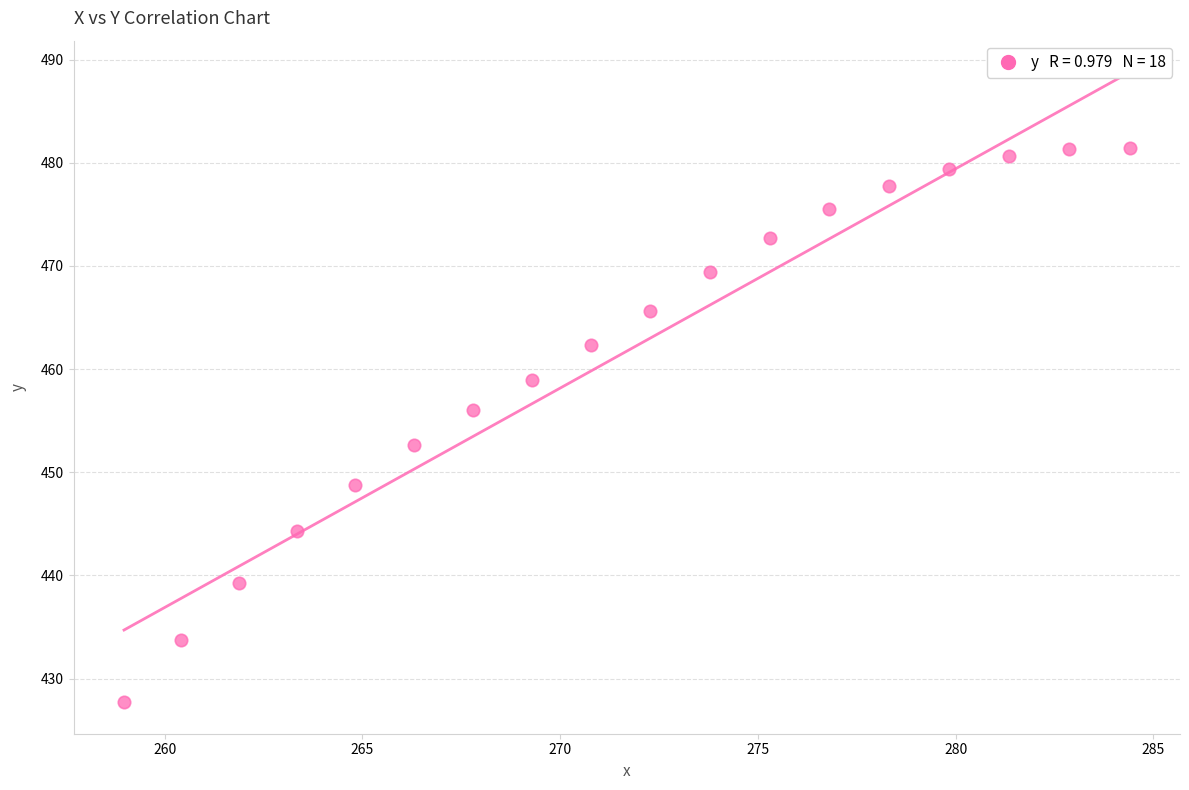

What Y value in the scatter plot is closest to 454?

452.7